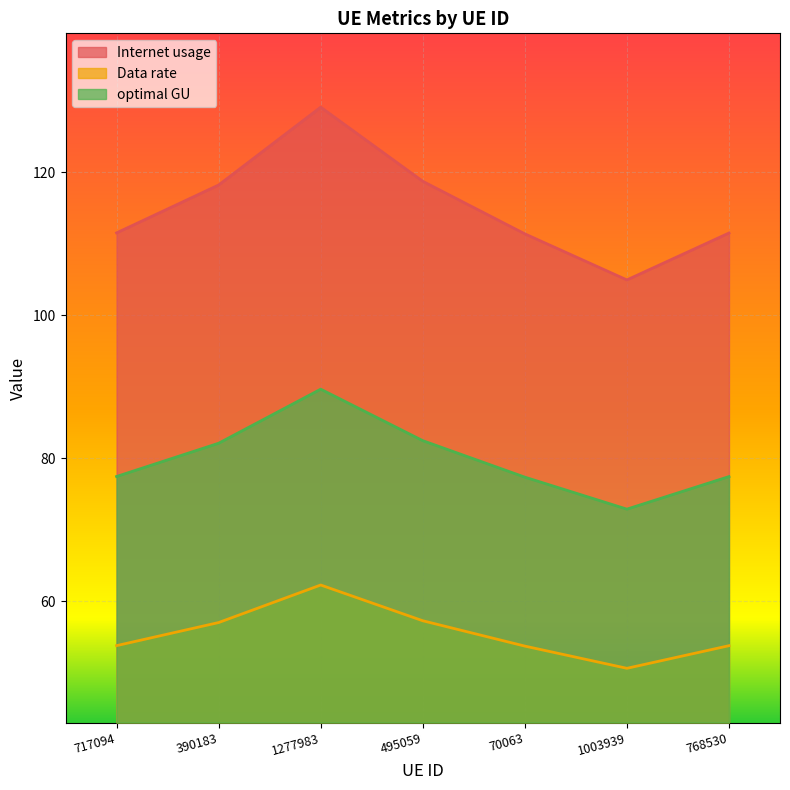

True or false: Internet usage and optimal GU intersect in this chart.

False